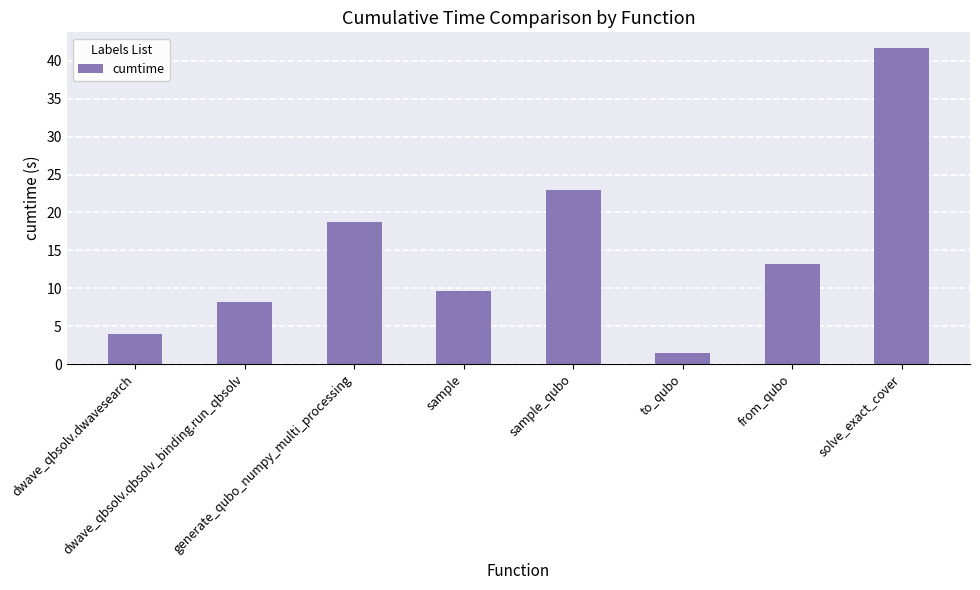

What is the smallest value displayed?

1.4